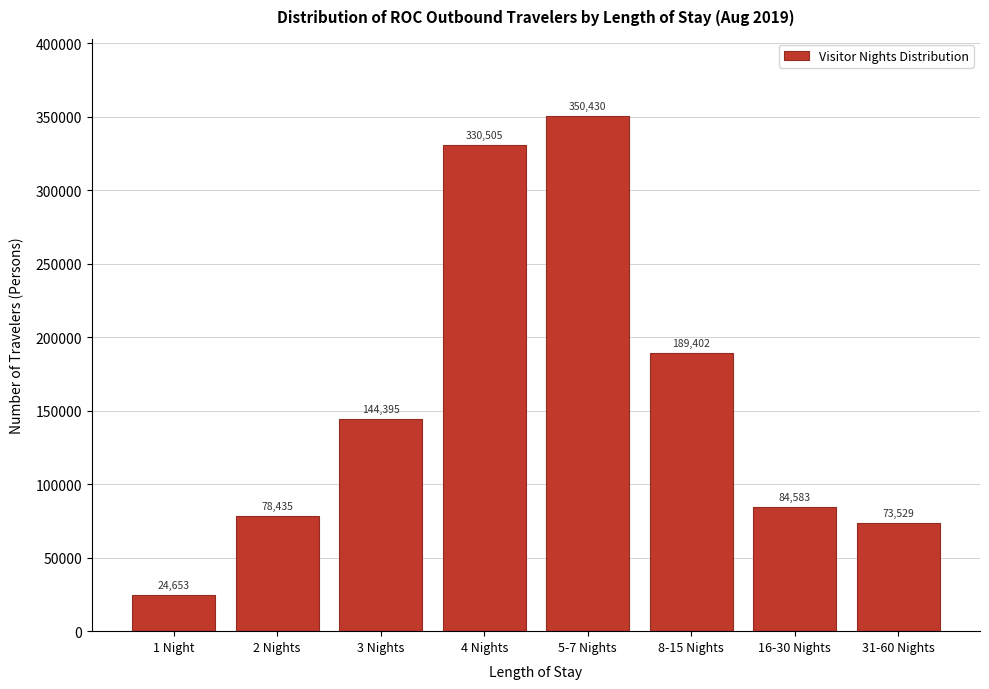

Reading right to left, transcribe all the data shown in this chart.

31-60 Nights=73529	16-30 Nights=84583	8-15 Nights=189402	5-7 Nights=350430	4 Nights=330505	3 Nights=144395	2 Nights=78435	1 Night=24653